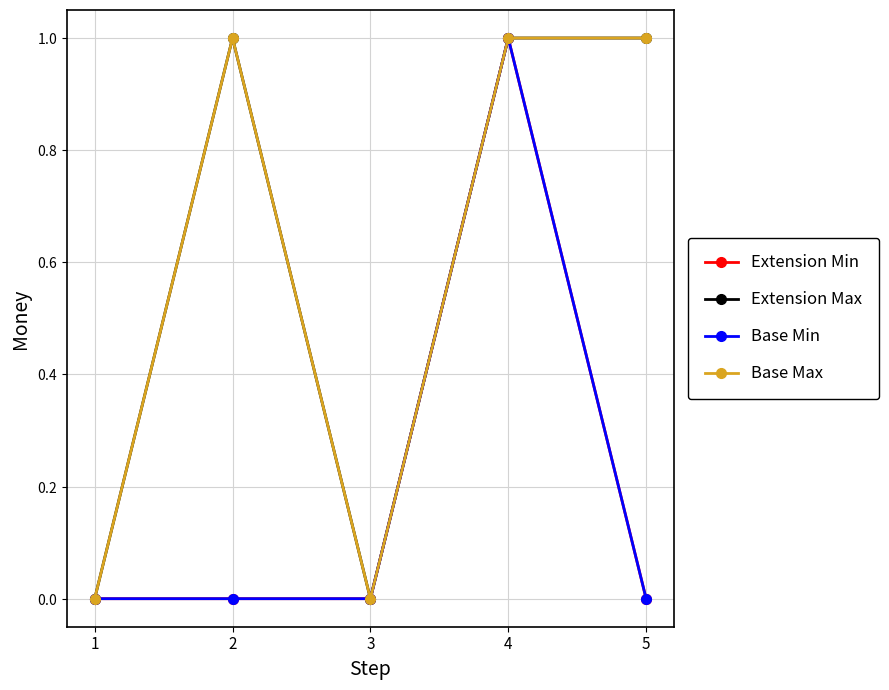

What value does the Extension Min series have at 4?

1